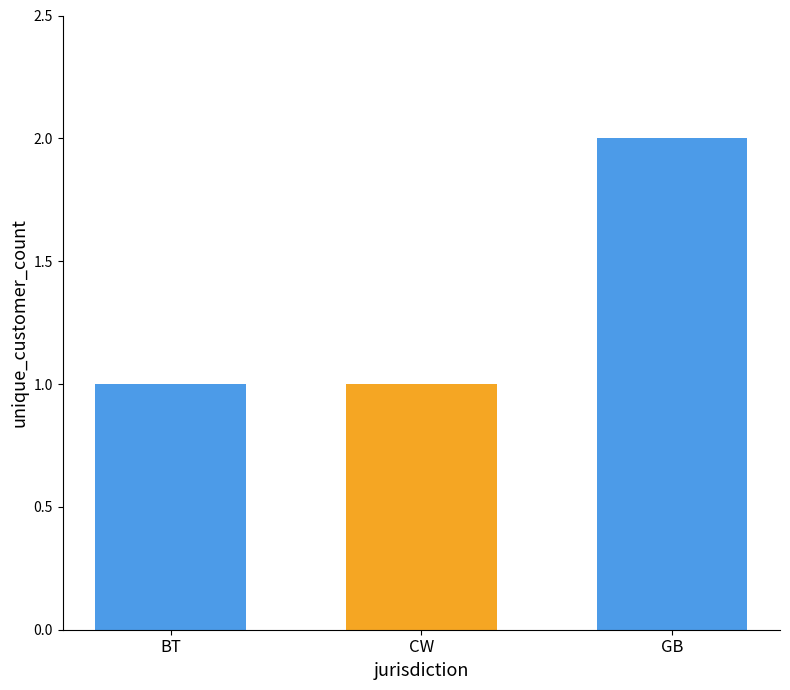

Reading right to left, transcribe all the data shown in this chart.

2	1	1